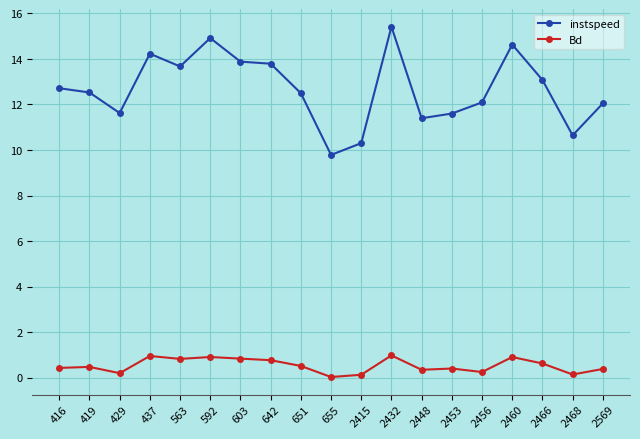

What is the difference between the Bd values at 2415 and 419?

0.3